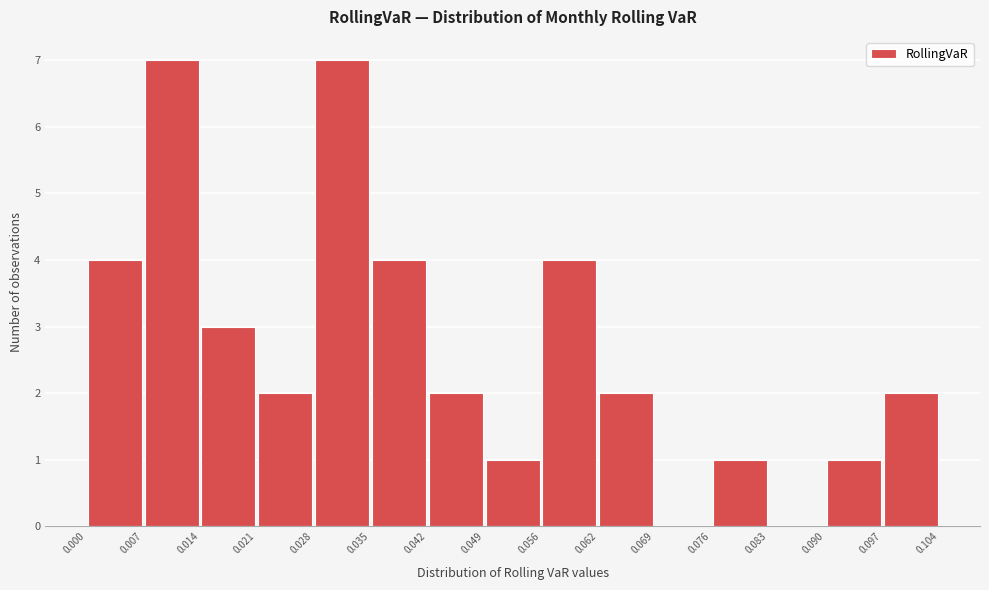

Reading left to right, transcribe this chart: for each bar, give the range it covers on the x-axis and its height. The values are not printed on the chart, so give them approximately, as read against the axis.

0.000 to 0.007: 4
0.007 to 0.014: 7
0.014 to 0.021: 3
0.021 to 0.028: 2
0.028 to 0.035: 7
0.035 to 0.042: 4
0.042 to 0.049: 2
0.049 to 0.056: 1
0.056 to 0.062: 4
0.062 to 0.069: 2
0.069 to 0.076: 0
0.076 to 0.083: 1
0.083 to 0.090: 0
0.090 to 0.097: 1
0.097 to 0.104: 2